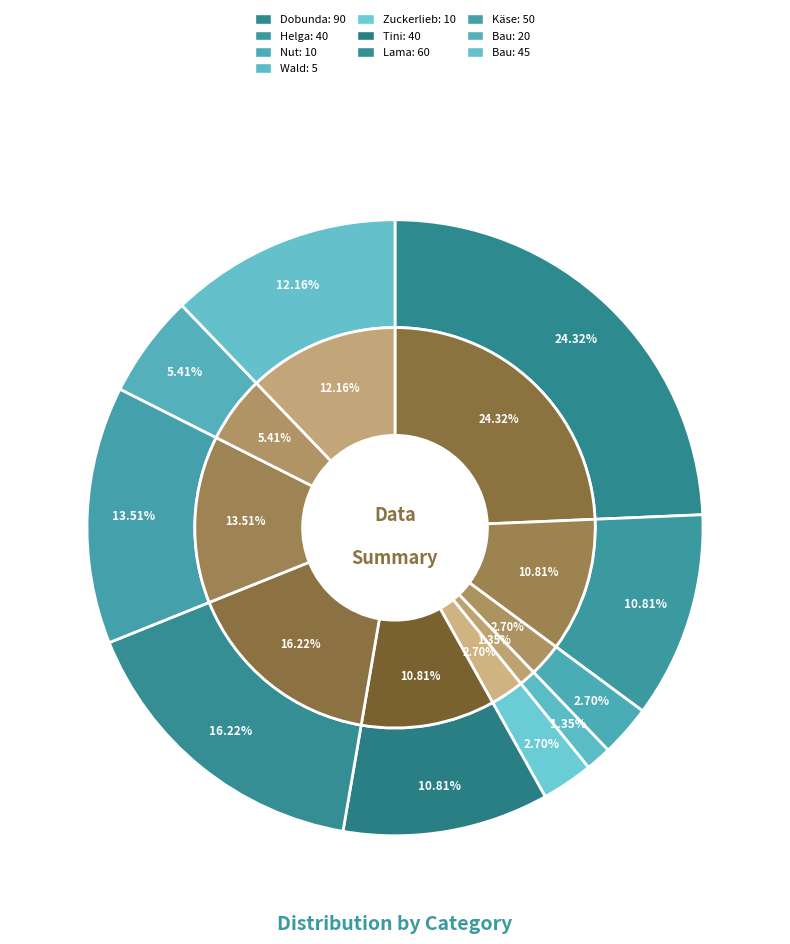

True or false: Helga accounts for 11% of the total.

True